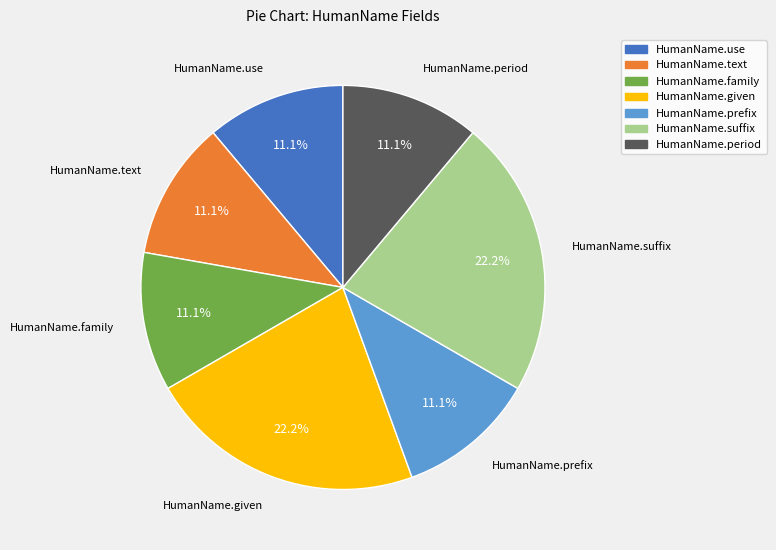

Between HumanName.period and HumanName.suffix, which is larger?

HumanName.suffix